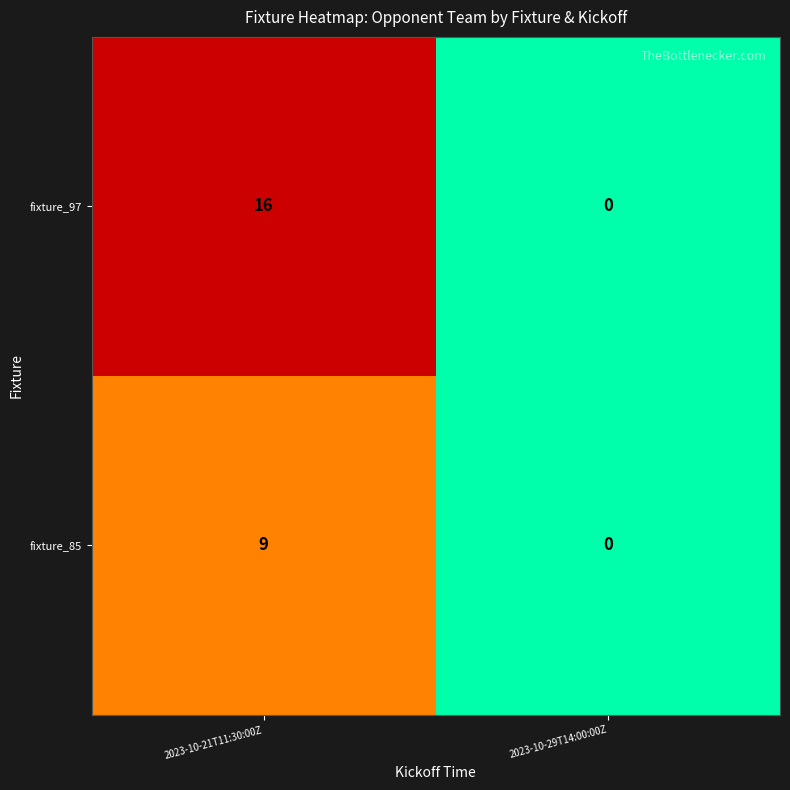

Reading left to right, transcribe all the data shown in this chart.

fixture_97: 2023-10-21T11:30:00Z=16	2023-10-29T14:00:00Z=0
fixture_85: 2023-10-21T11:30:00Z=9	2023-10-29T14:00:00Z=0